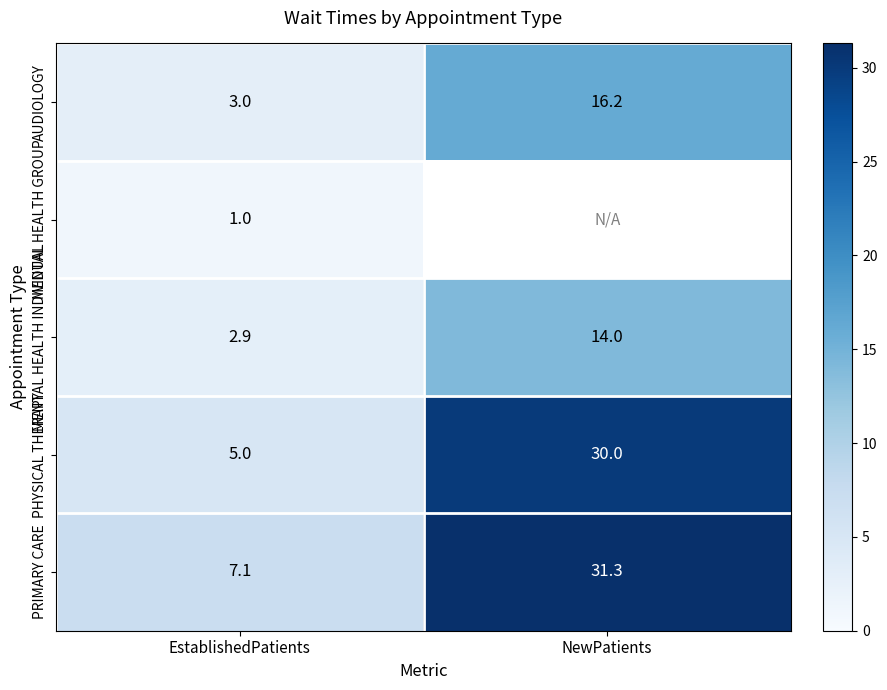

Which has a higher value, EstablishedPatients or NewPatients?

NewPatients